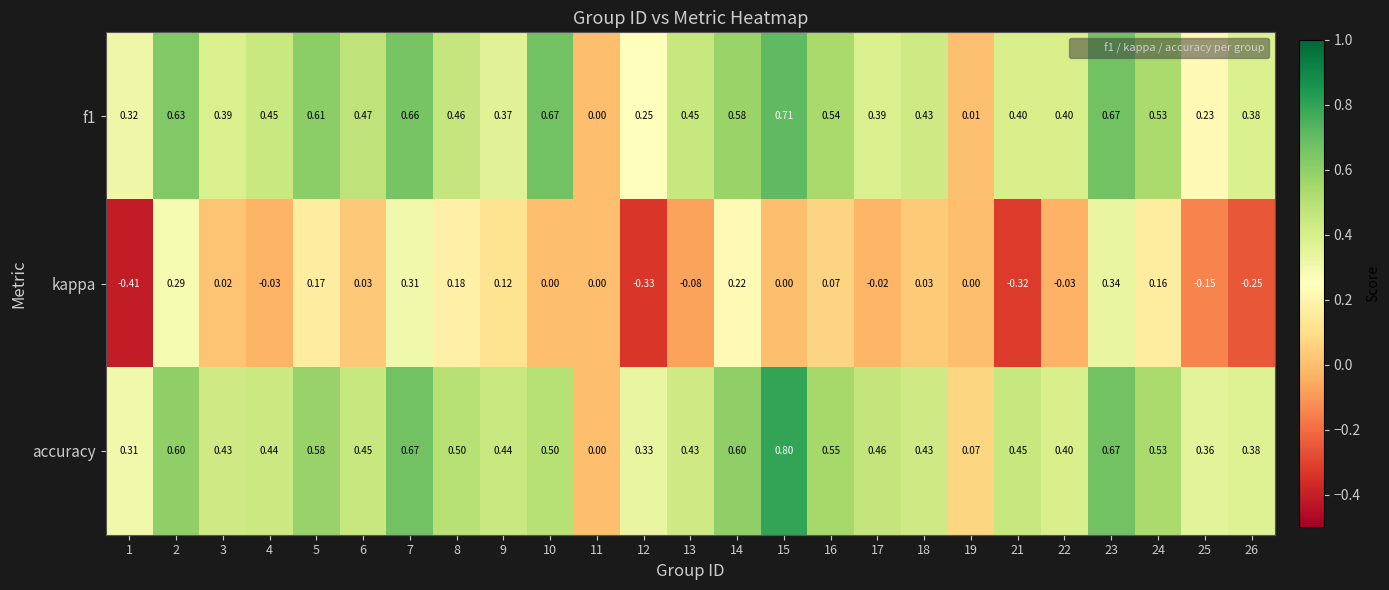

How many distinct data groups are displayed?

3